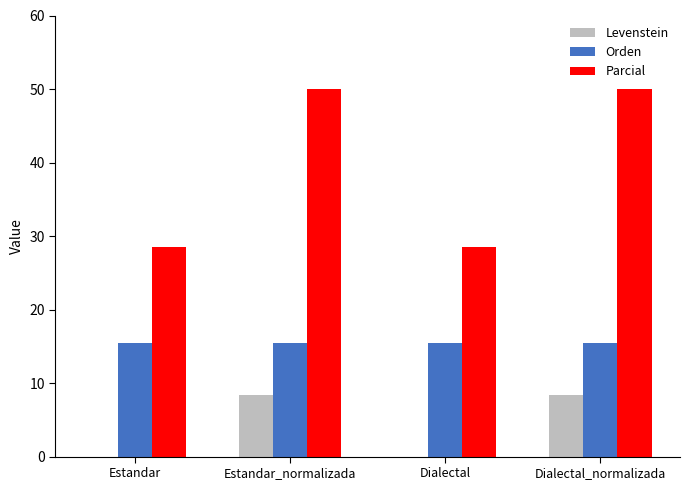

What is the sum of all Orden values?

61.5